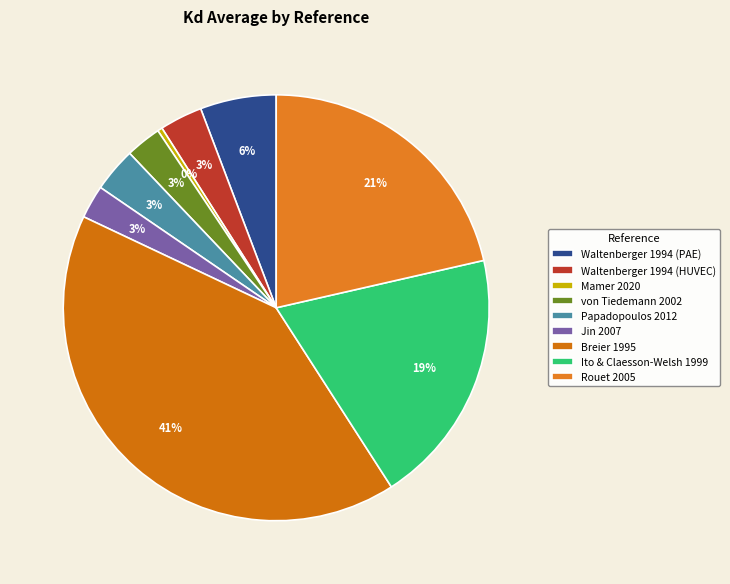

Is there a majority slice in this chart?

No